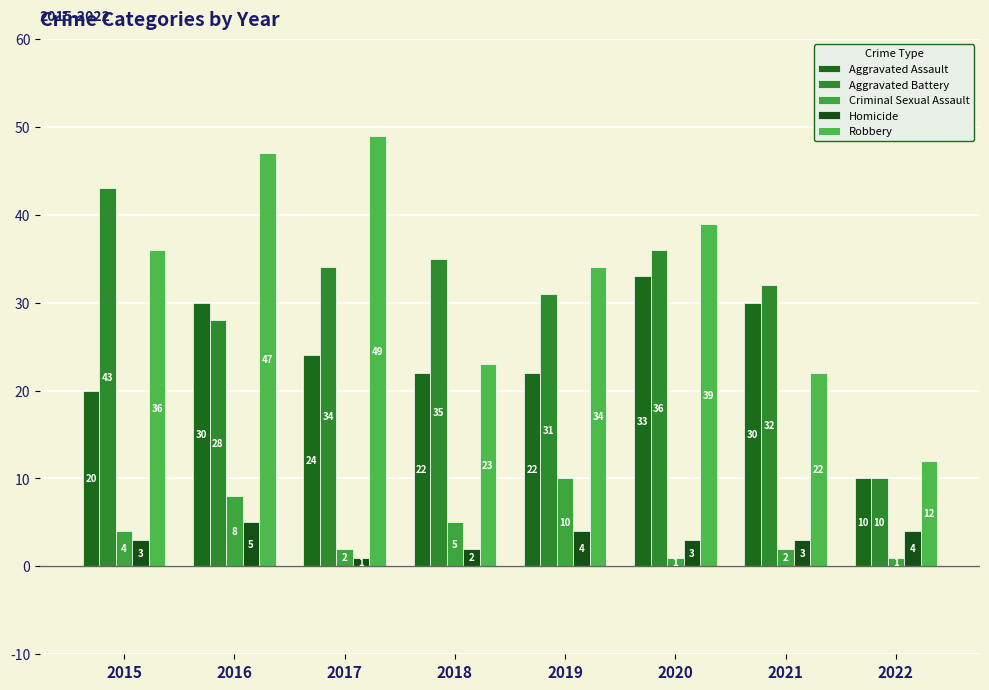

At 2016, list the series in order from smallest to largest.

Homicide, Criminal Sexual Assault, Aggravated Battery, Aggravated Assault, Robbery